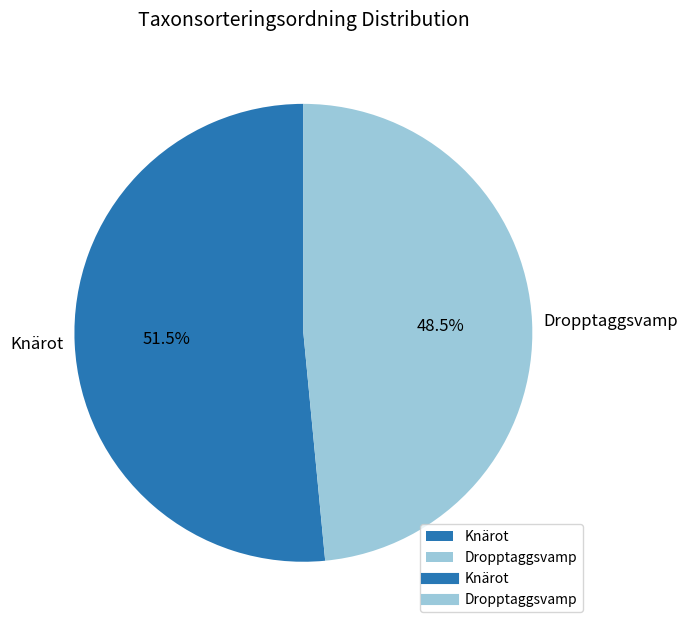

Which category accounts for the majority?

Knärot